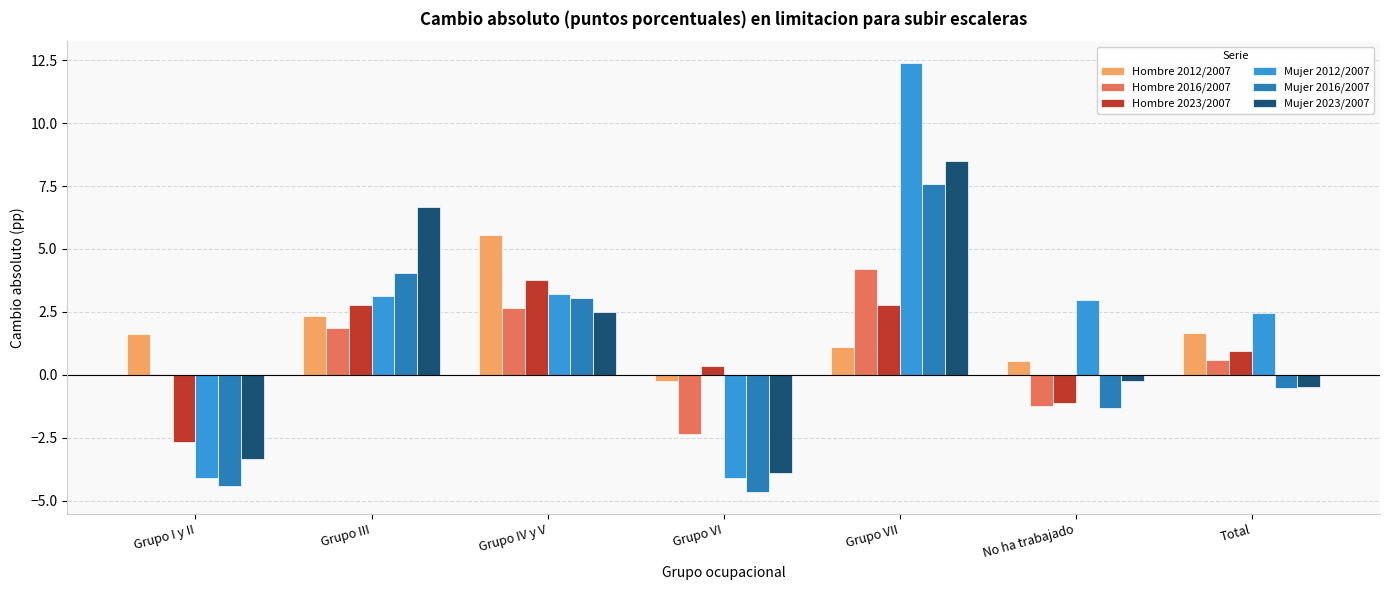

What is the sum of all Mujer 2016/2007 values?

3.8